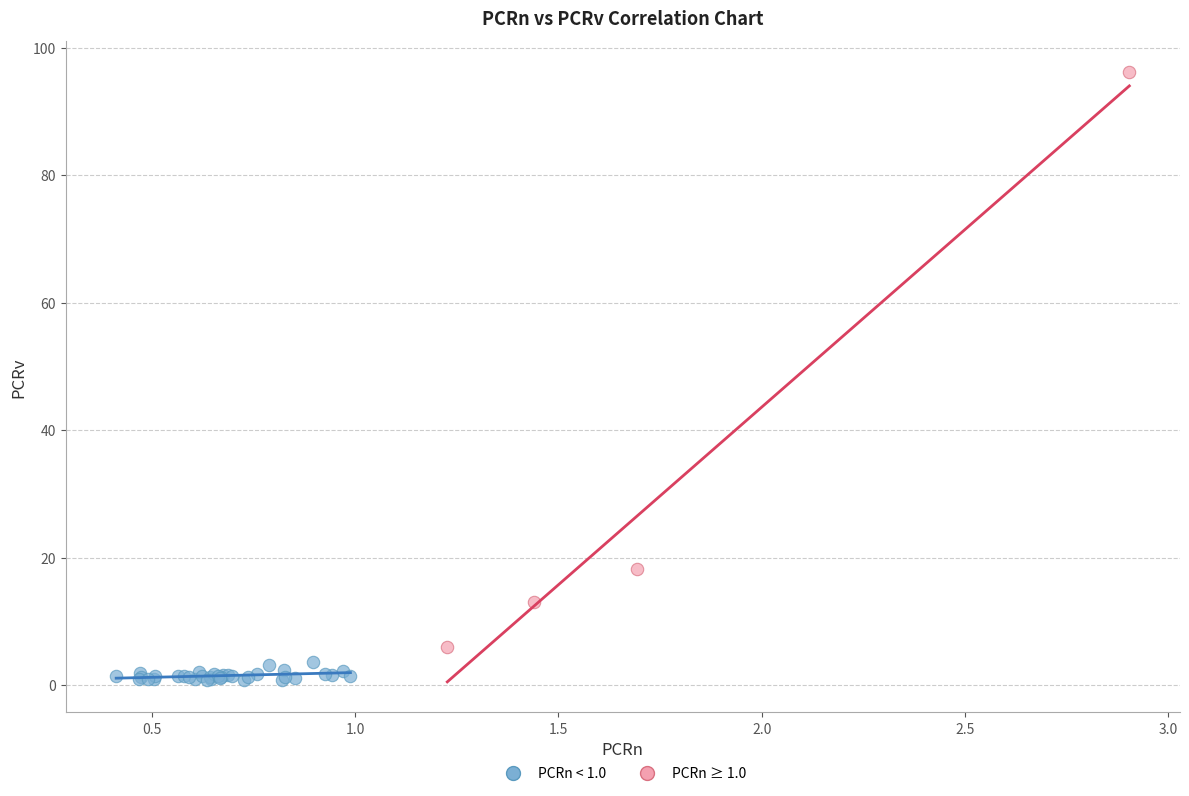

Which series contains the highest Y value?

PCRn ≥ 1.0